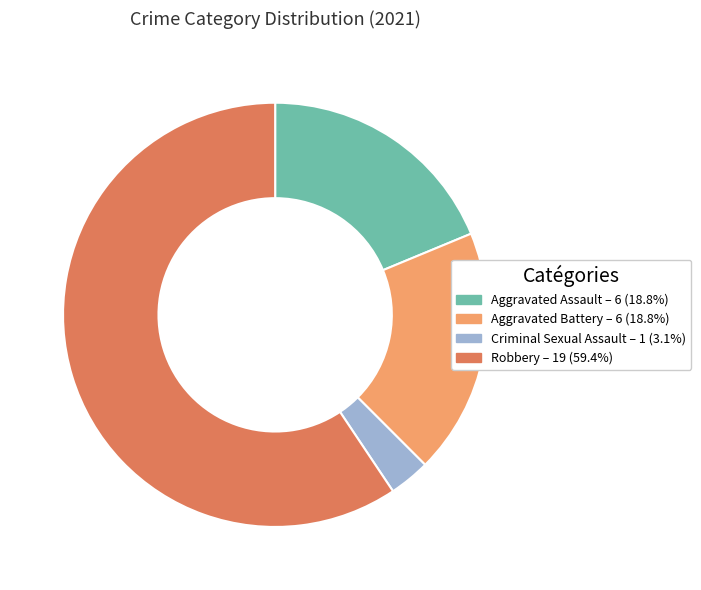

True or false: Aggravated Assault accounts for 19% of the total.

True